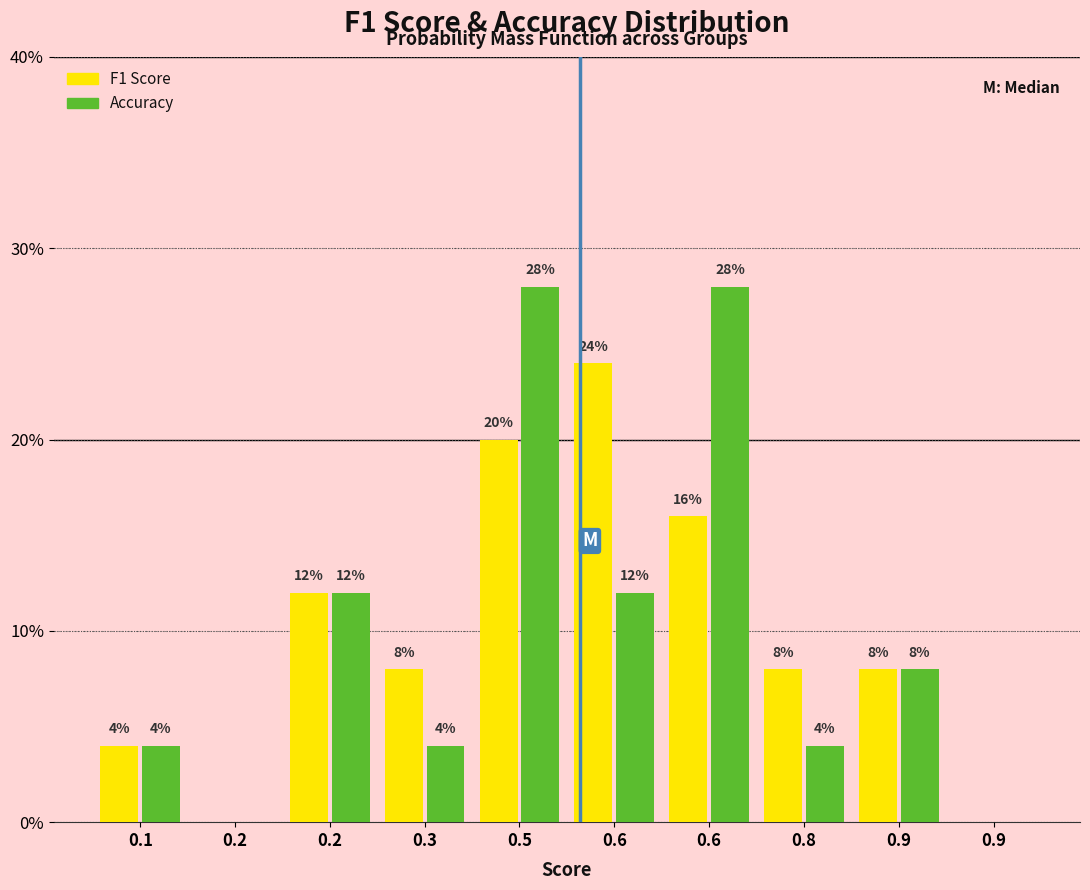

How many data points does each series have?

10